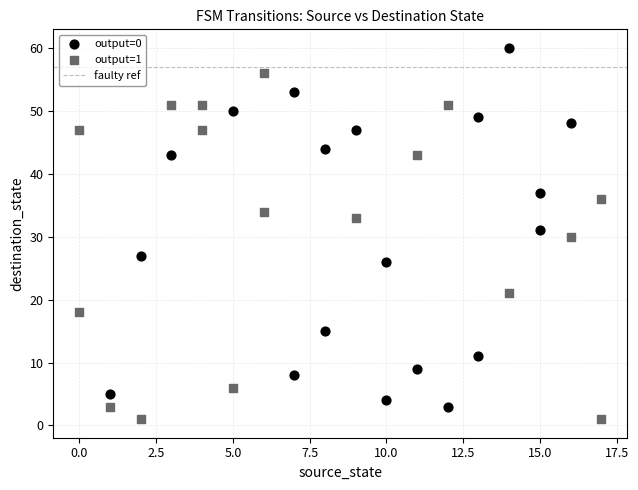

Which series has the widest spread of Y values?

output=0